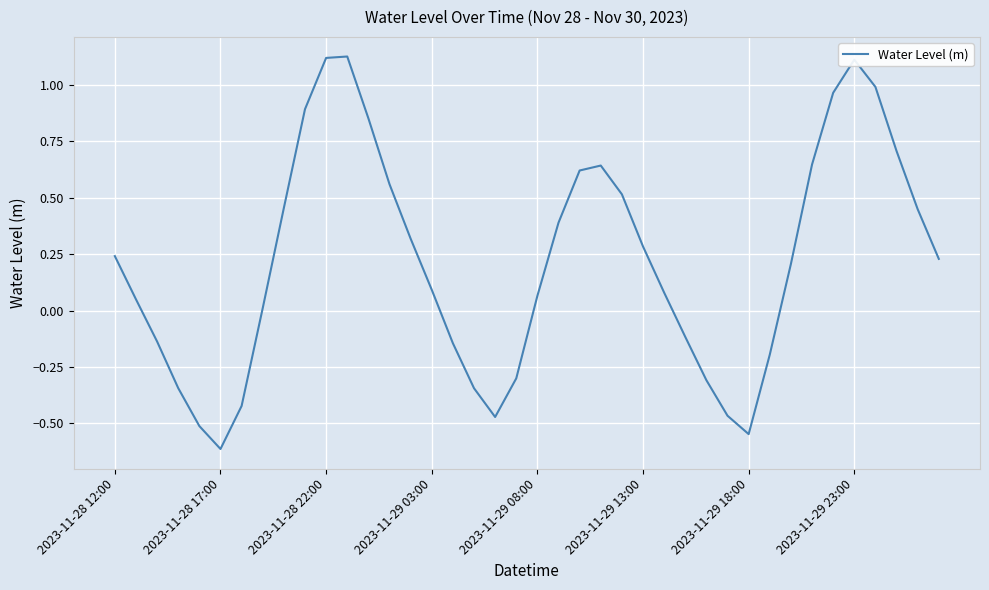

What is the minimum value shown in the chart?

-0.6